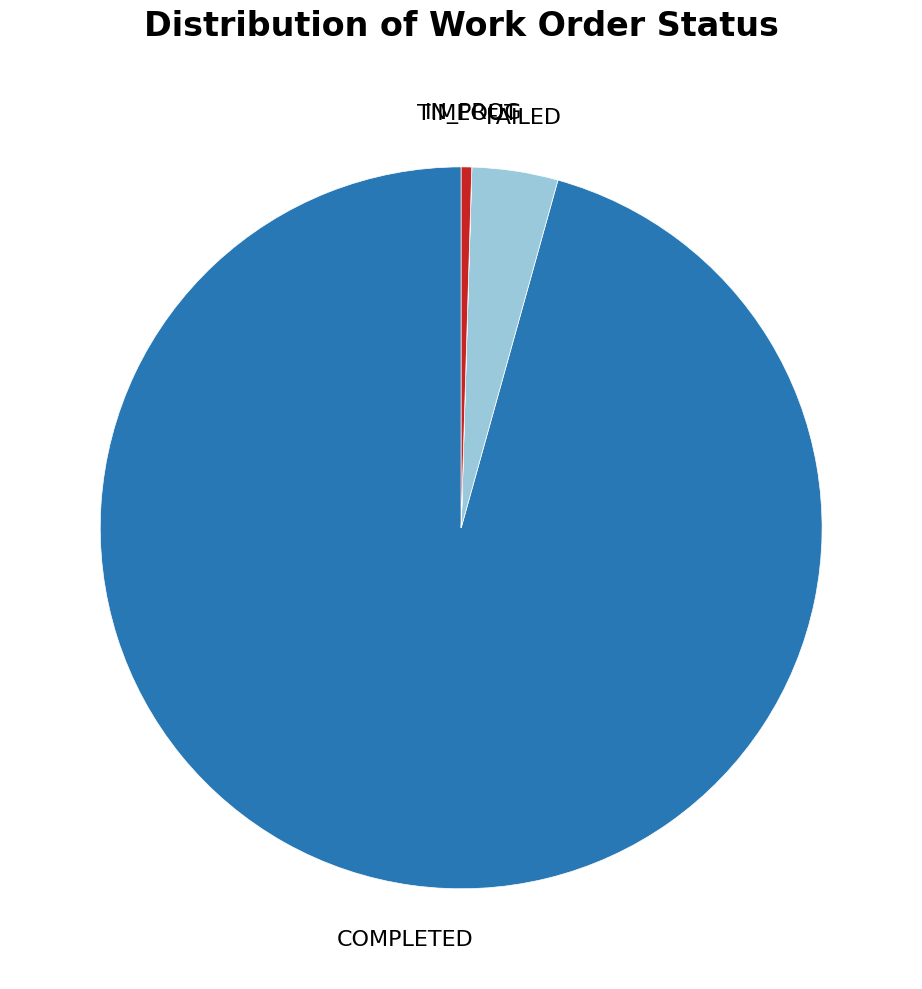

Which has a higher value, FAILED or TIMEOUT?

FAILED